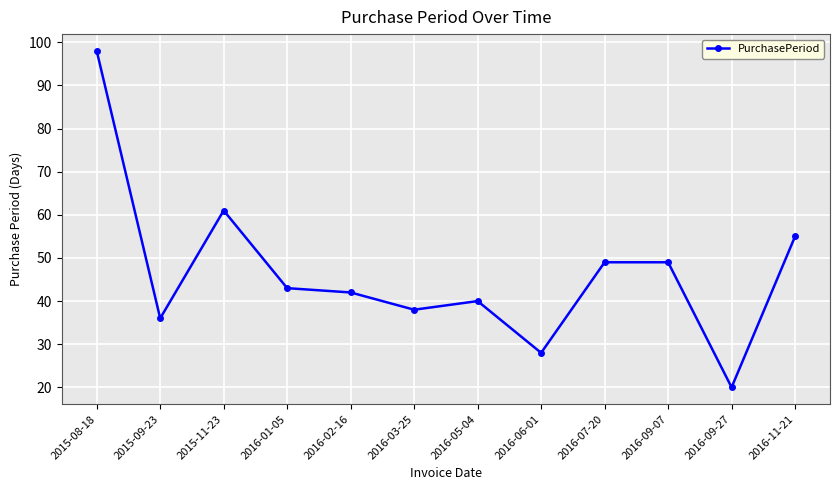

Reading left to right, transcribe all the data shown in this chart.

98	36	61	43	42	38	40	28	49	49	20	55